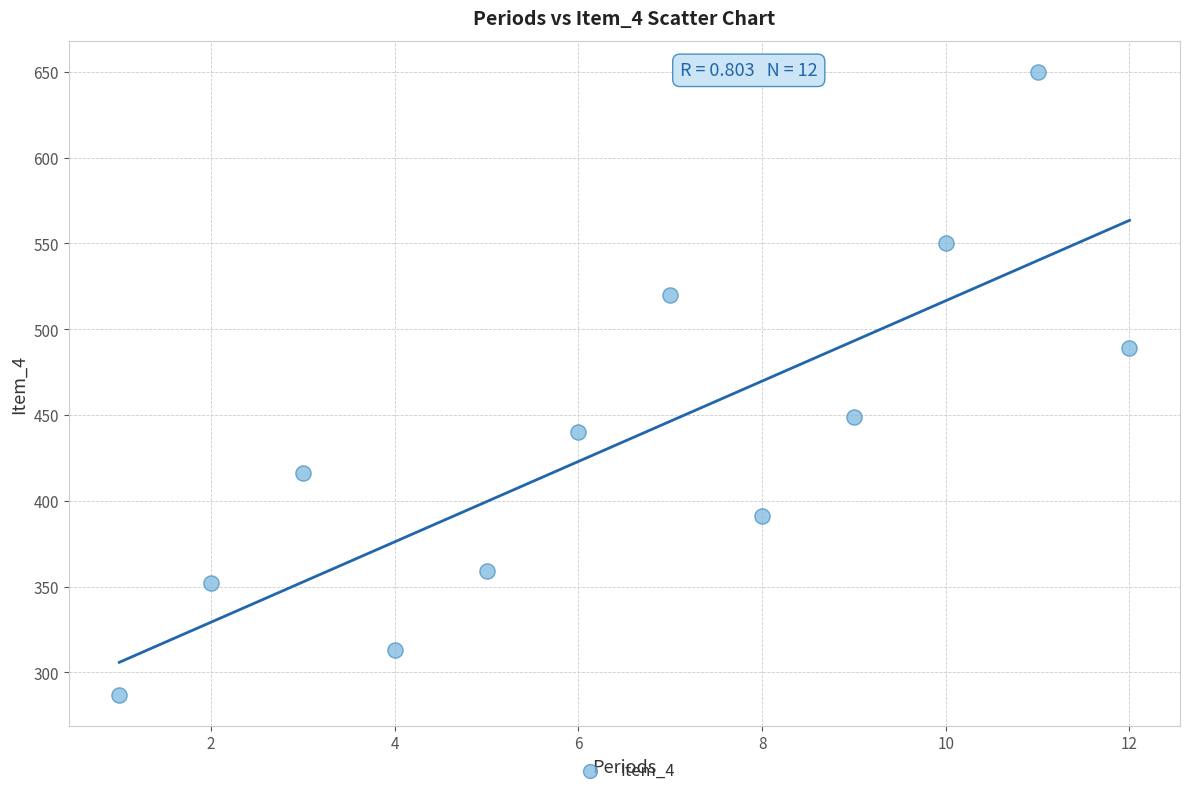

What is the range of X values (max minus min)?

11